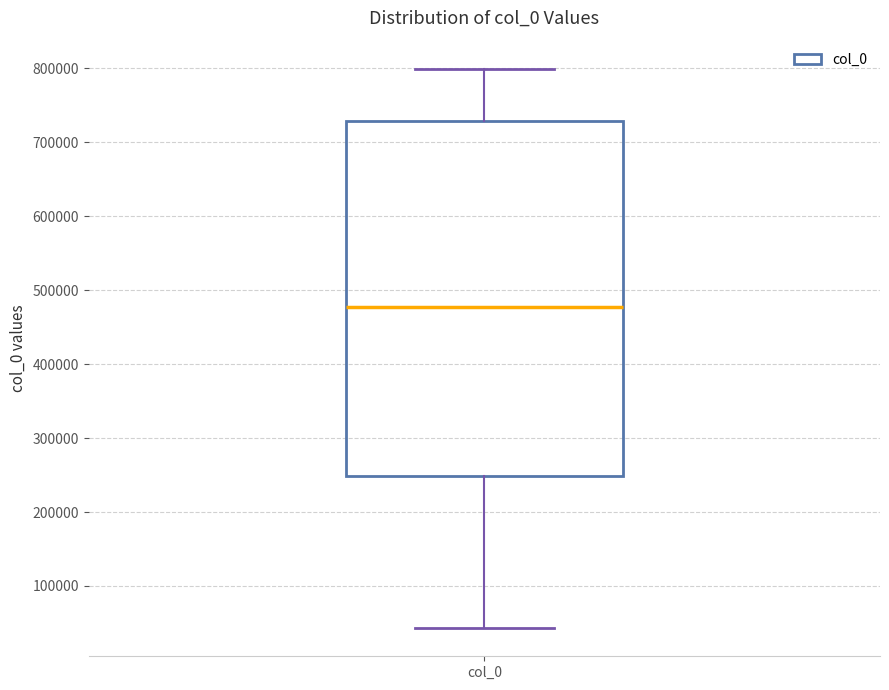

Where does the median line of the box for col_0 sit on the y-axis? The values are not printed on the chart, so give them approximately, as read against the axis.

480000